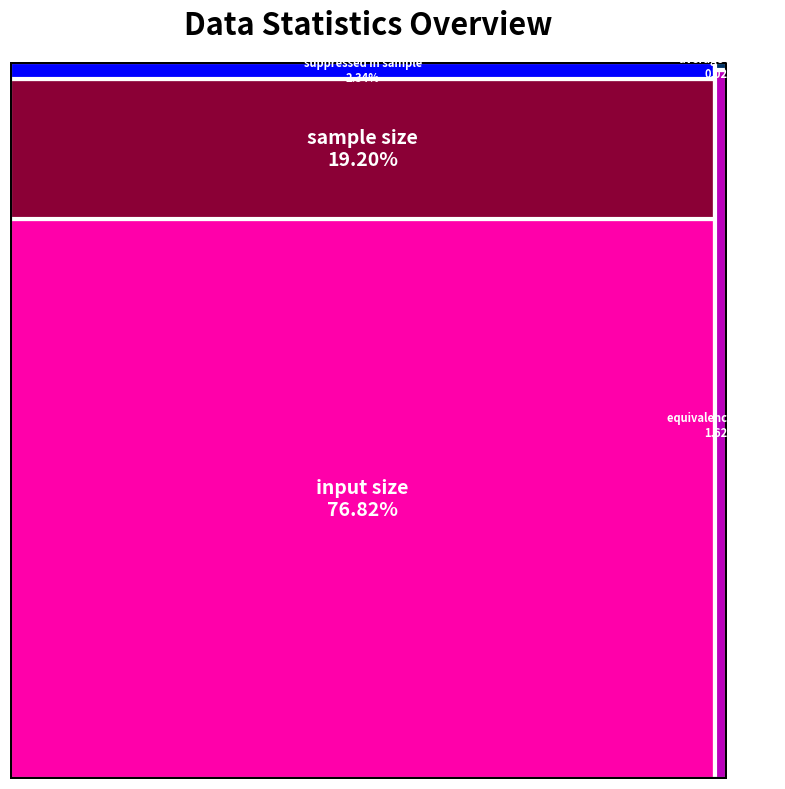

Reading right to left, extract all data points from this chart.

average EQ size=10	equivalence classes=845	input size=40000	sample size=10000	suppressed in sample=1217